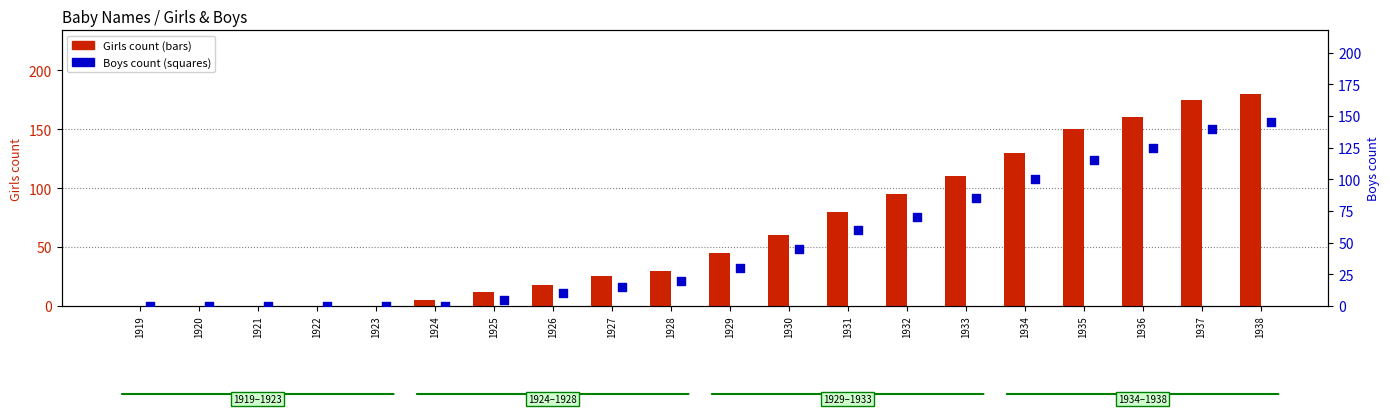

Which series reaches the maximum Y coordinate?

Girls